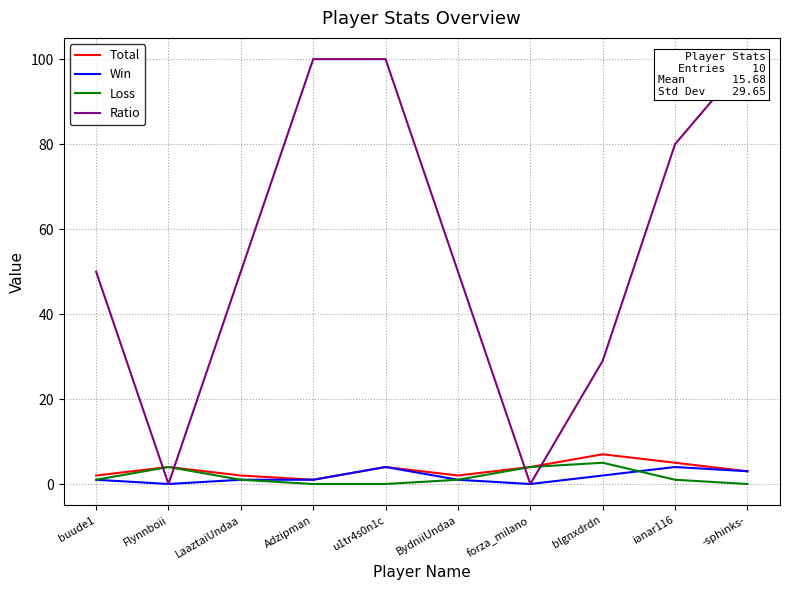

What is the label of the 10th point from the left?

-sphinks-